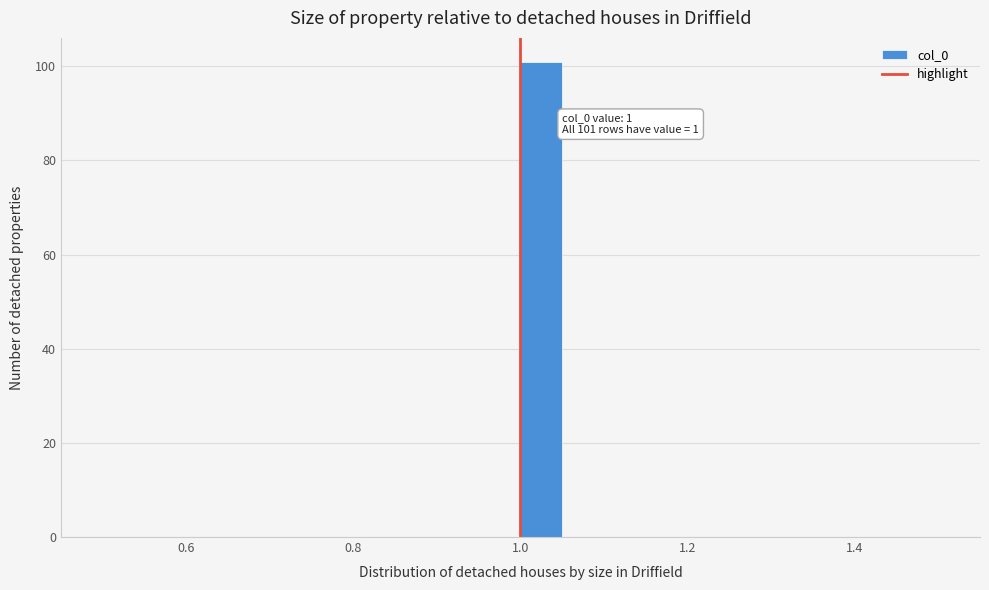

Around what value on the x-axis is the tallest bar? Give the approximate position of its centre, as read against the axis.

1.02